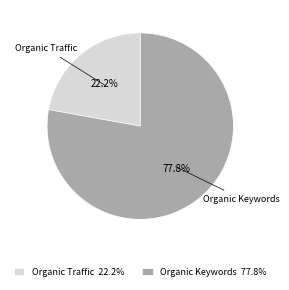

Which category accounts for the majority?

Organic Keywords 77.8%